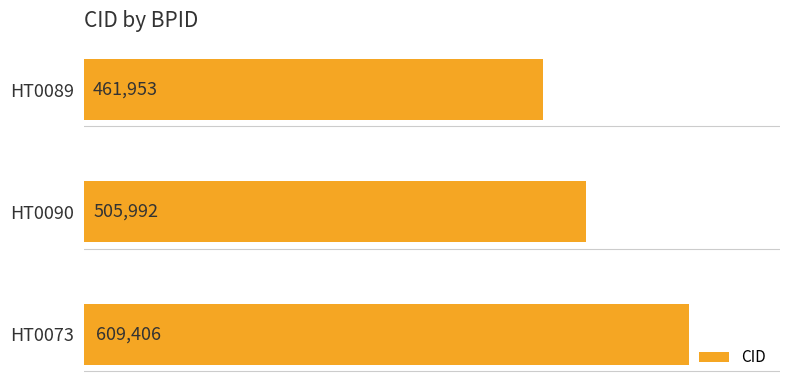

The chart shows a value of 461953 at HT0089. True or false?

True